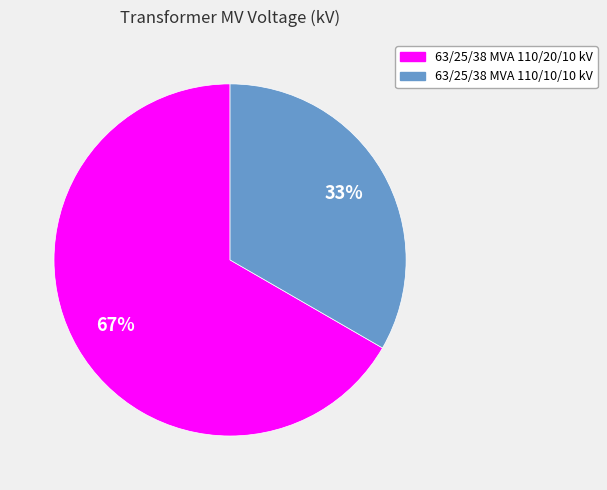

To the nearest percent, what percentage of the pie is 63/25/38 MVA 110/20/10 kV?

67%